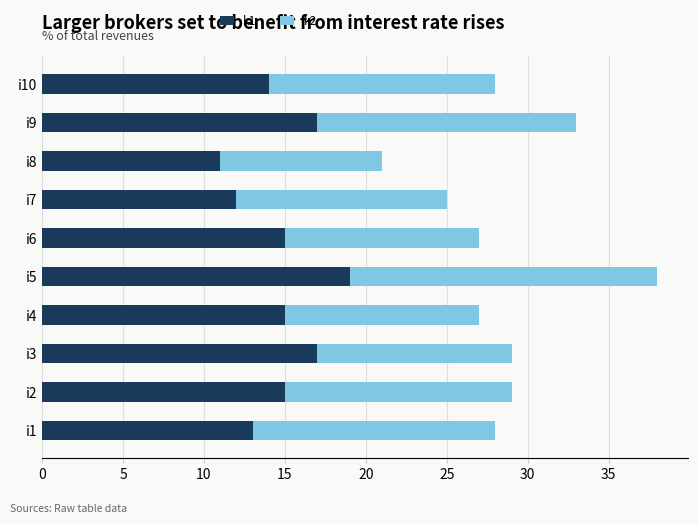

At which label does k1 reach its peak?

i5